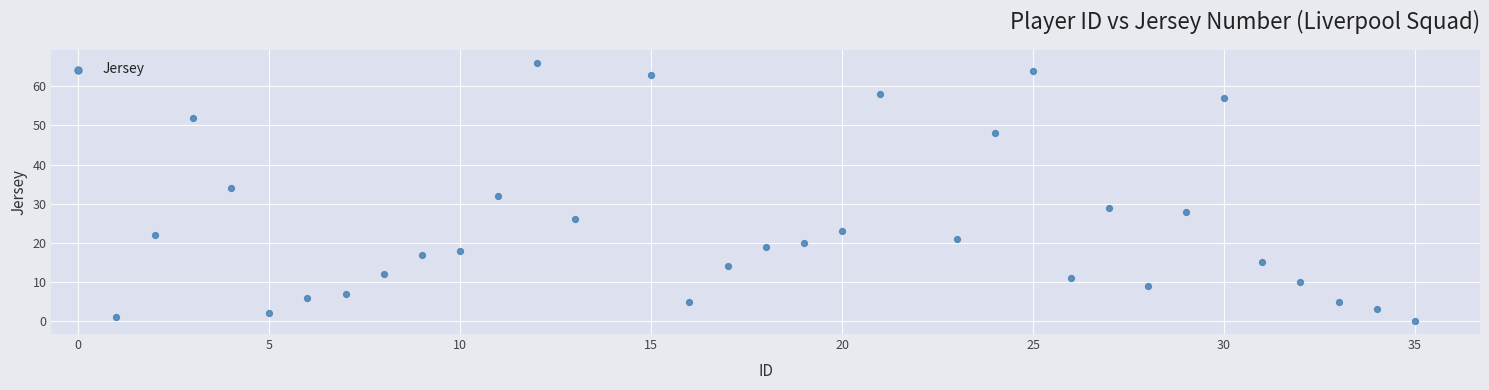

What is the range of Y values (max minus min)?

66